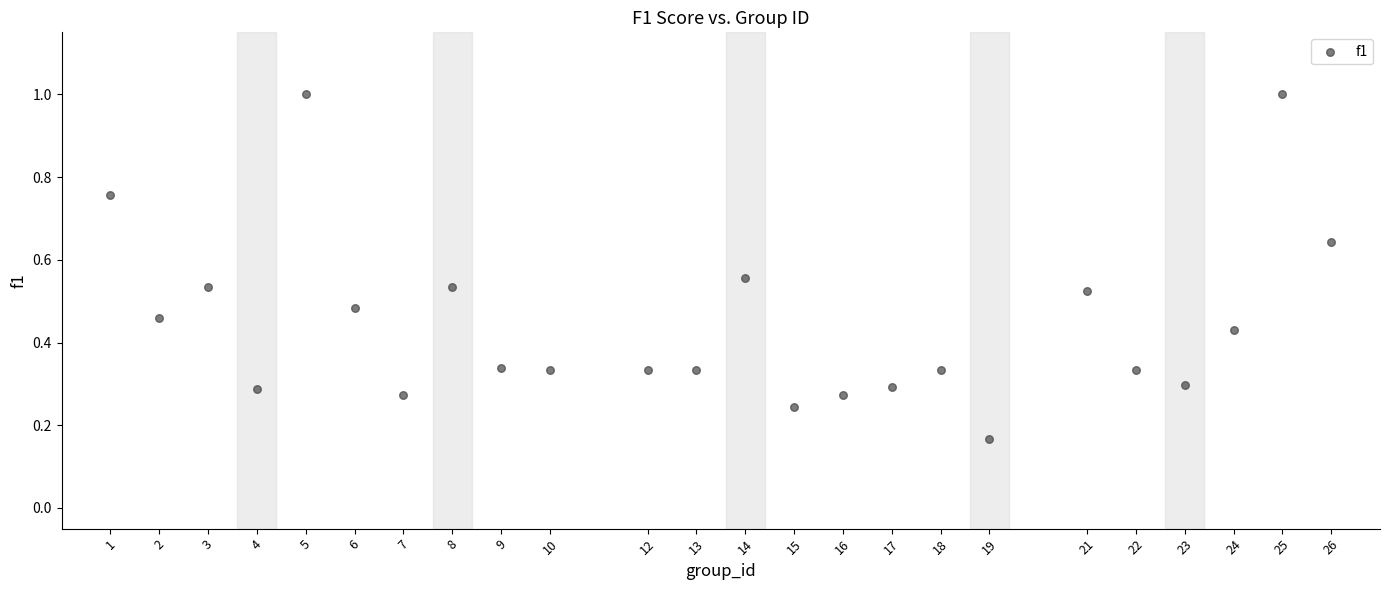

What is the range of X values (max minus min)?

25.0